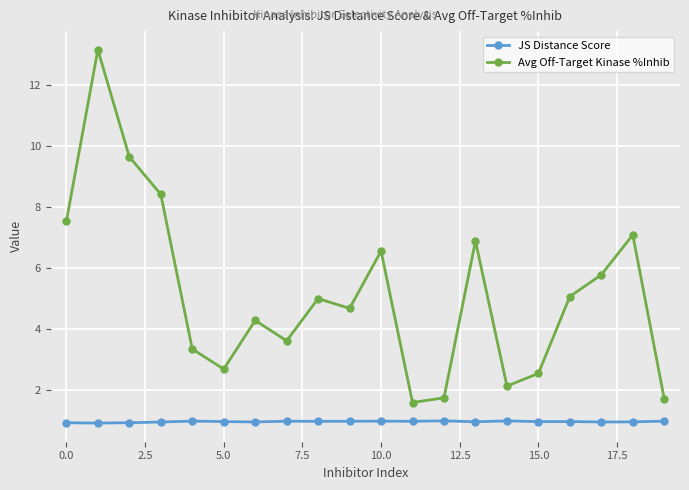

What is the value of the JS Distance Score point at the 13th from the left?

1.0